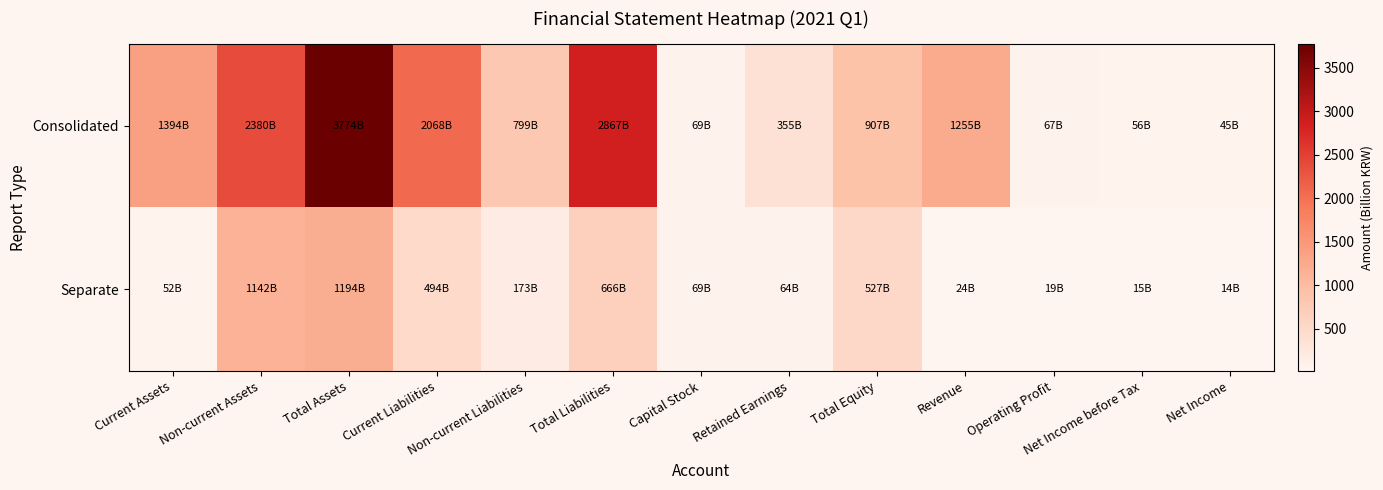

What is the difference between the second highest and minimum values in the Consolidated series?

2821.7